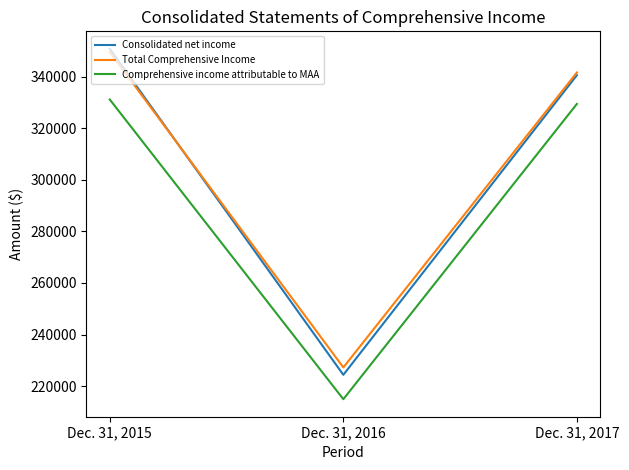

Does the chart display data point markers on the line(s)?

No